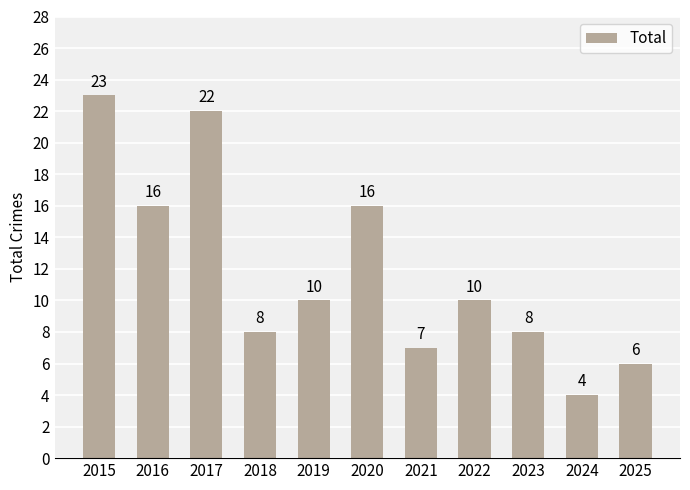

Which category has the highest value across all series?

2015